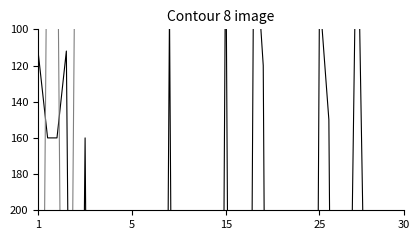

How many lines are shown in the chart?

2